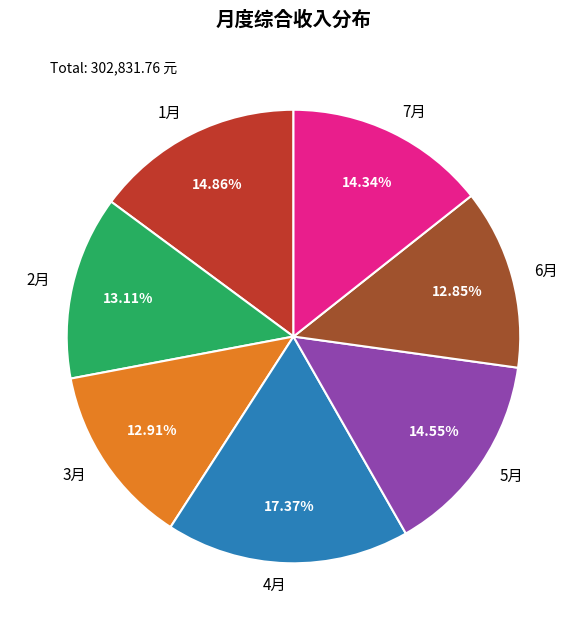

Which has a higher value, 5月 or 3月?

5月